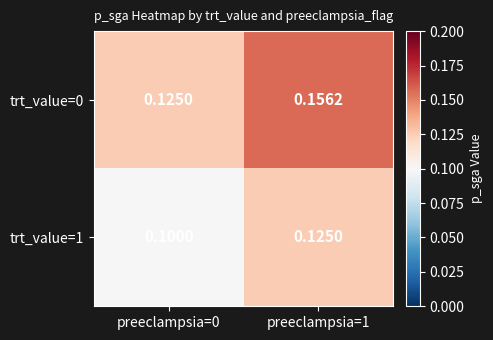

Is the value of trt_value=0 at preeclampsia=0 greater than the value of trt_value=1 at preeclampsia=0?

Yes